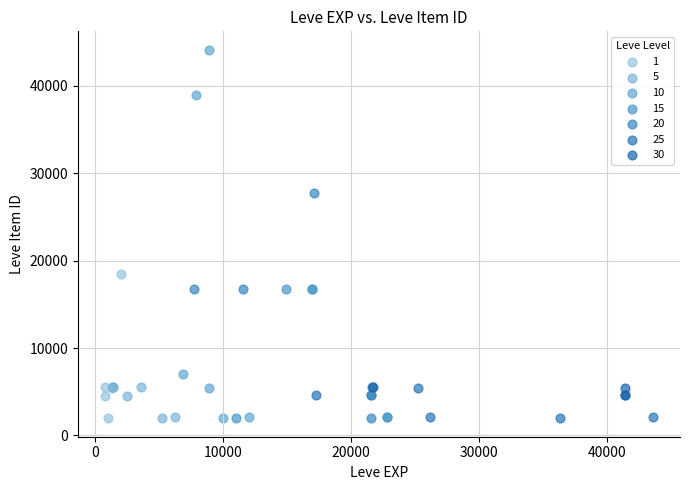

Which series has the largest Y range (max minus min)?

10